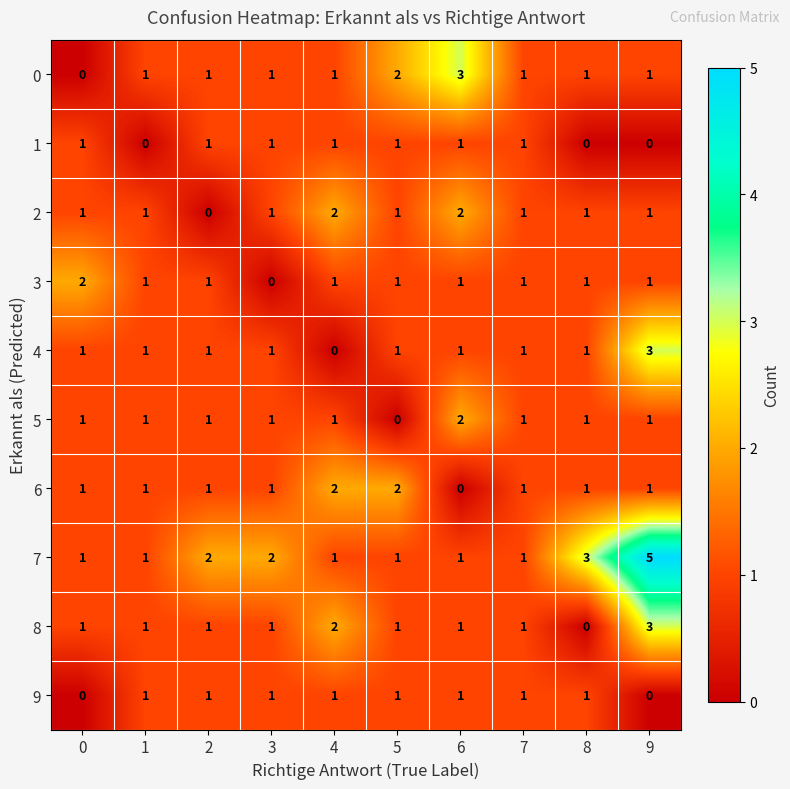

At which category is the sum across all series the highest?

9